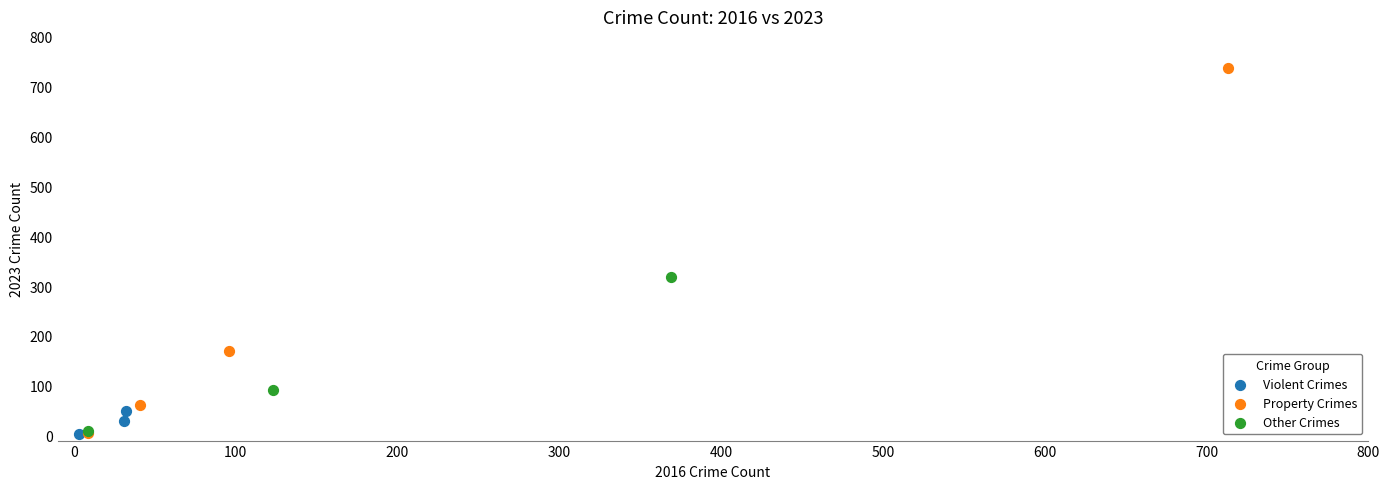

Which series has the widest spread of Y values?

Property Crimes